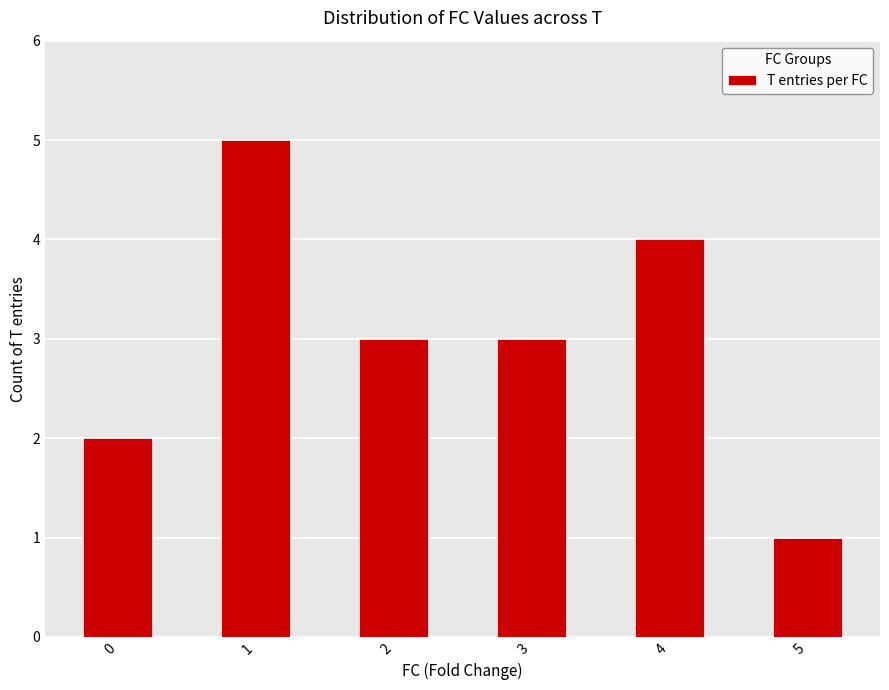

At which category does the chart reach its minimum across all series?

5